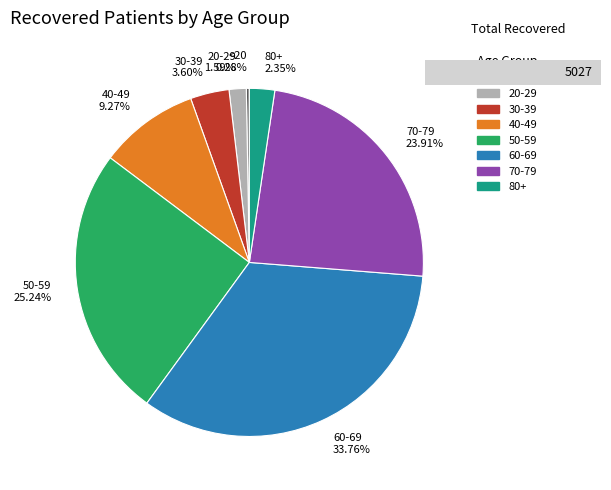

Rank the categories by value from highest to lowest.

60-69 33.76%, 50-59 25.24%, 70-79 23.91%, 40-49 9.27%, 30-39 3.60%, 80+ 2.35%, 20-29 1.59%, <20 0.28%